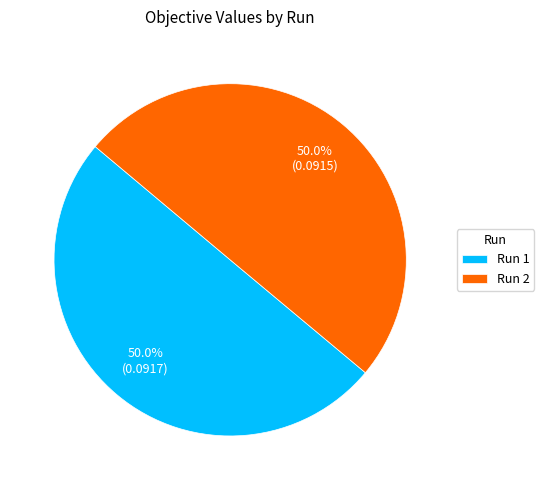

Do Run 1 and Run 2 together represent more than half of the pie?

Yes